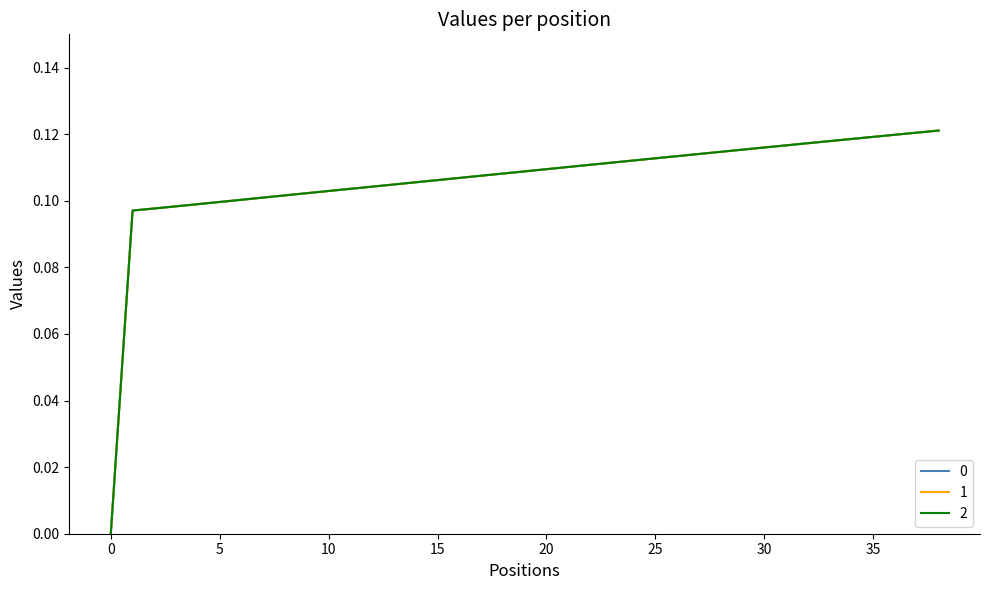

True or false: 0 has more than 1 points higher than both neighbors.

False